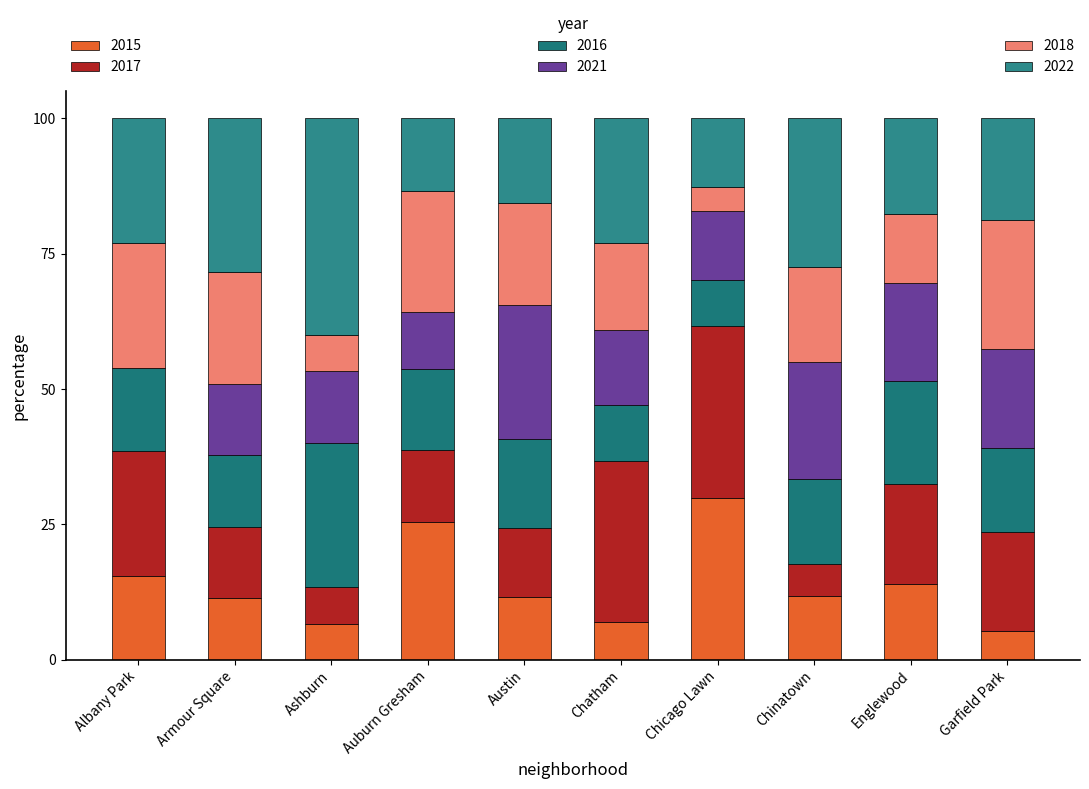

Does the chart contain stacked bars?

Yes